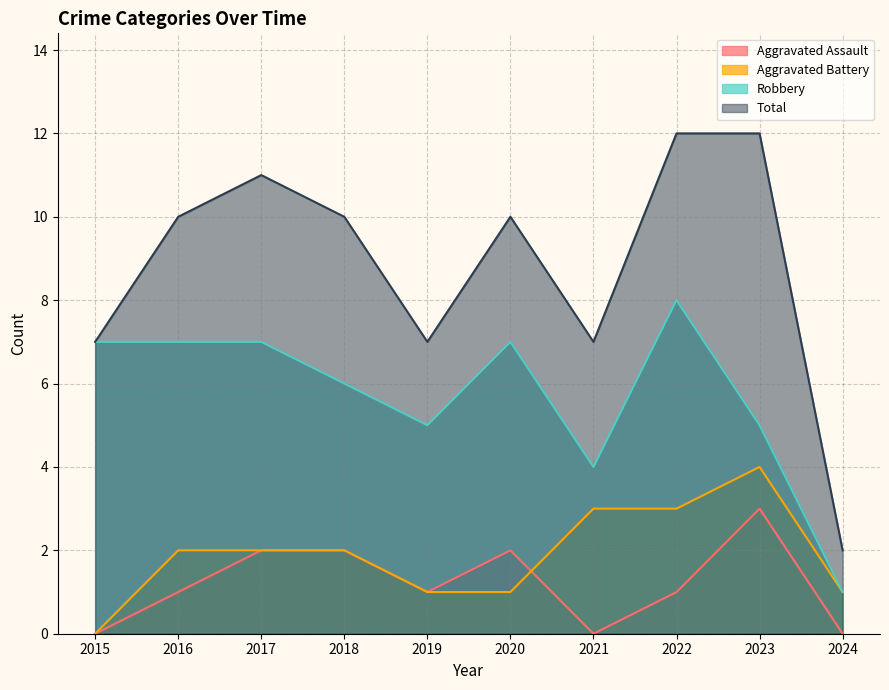

Reading left to right, what are all the values shown in this chart?

Aggravated Assault: 2015=0	2016=1	2017=2	2018=2	2019=1	2020=2	2021=0	2022=1	2023=3	2024=0
Aggravated Battery: 2015=0	2016=2	2017=2	2018=2	2019=1	2020=1	2021=3	2022=3	2023=4	2024=1
Robbery: 2015=7	2016=7	2017=7	2018=6	2019=5	2020=7	2021=4	2022=8	2023=5	2024=1
Total: 2015=7	2016=10	2017=11	2018=10	2019=7	2020=10	2021=7	2022=12	2023=12	2024=2